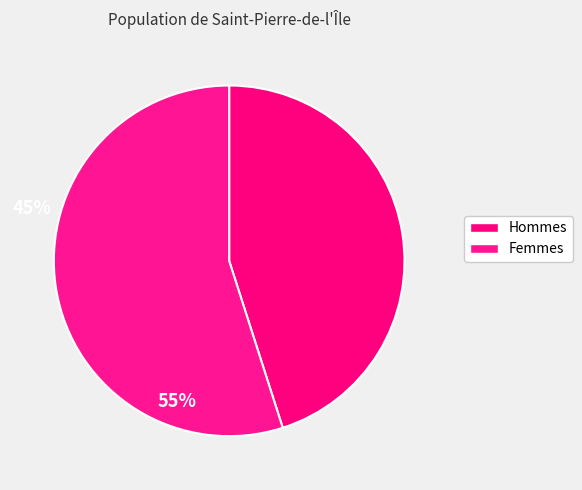

Count the number of slices in the pie.

2